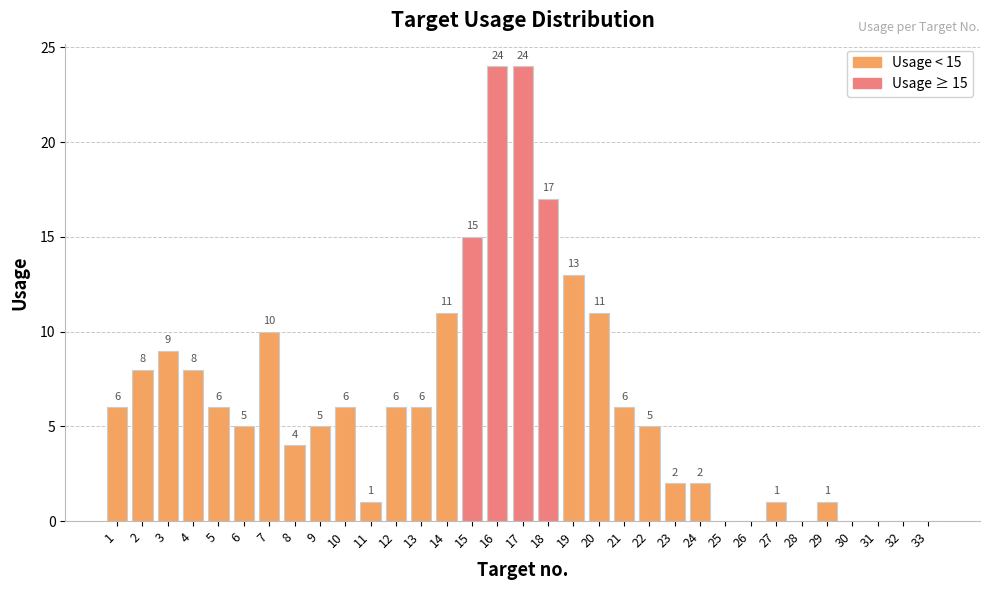

How many data points does each series have?

33